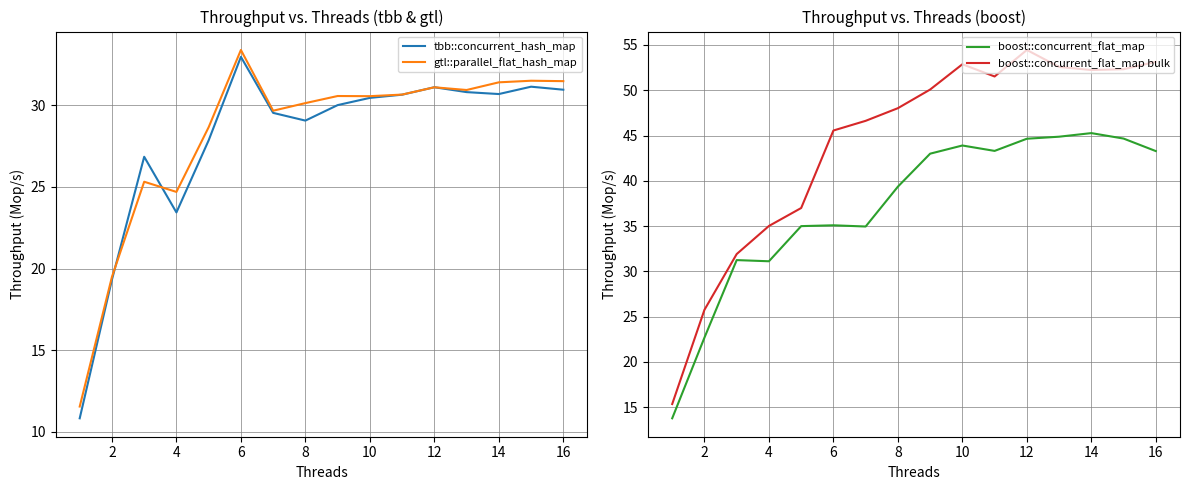

At which label does gtl::parallel_flat_hash_map reach its peak?

6